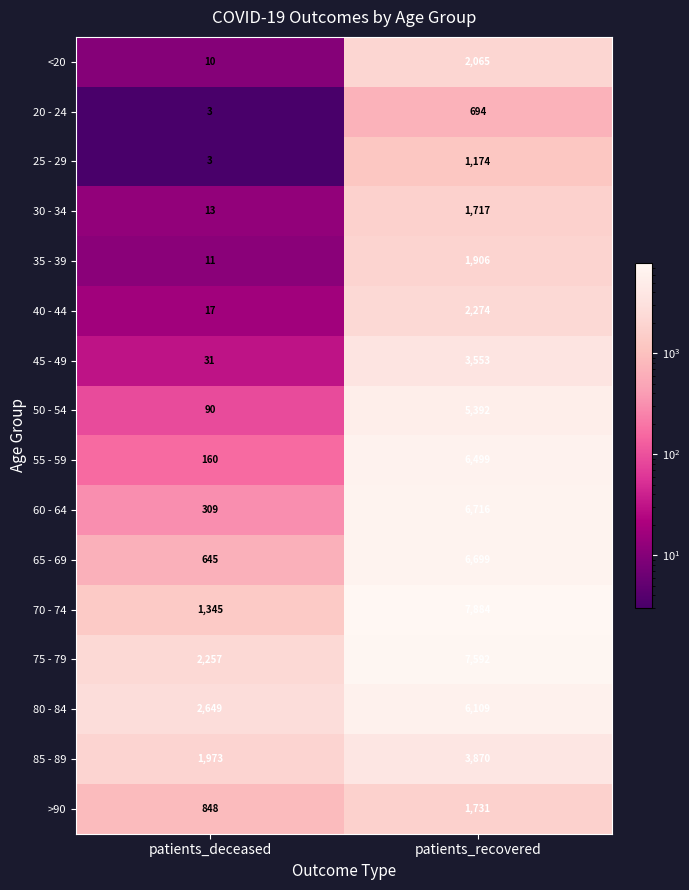

Which series has the largest total across all categories?

75 - 79